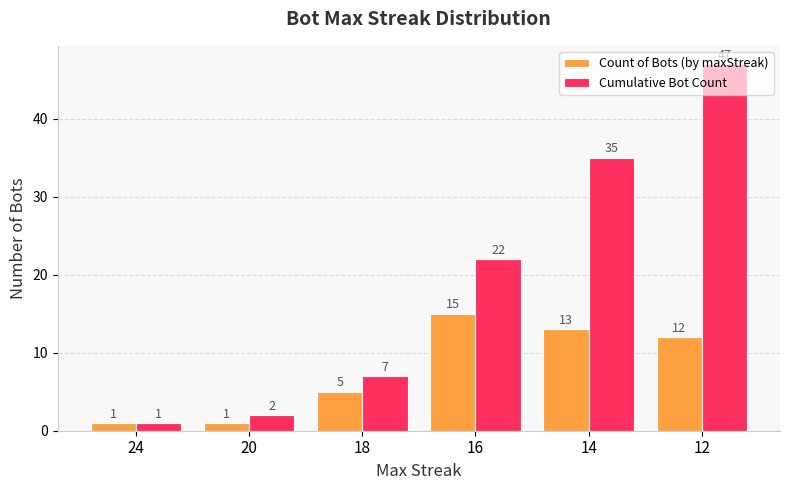

Reading left to right, what are all the values shown in this chart?

Count of Bots (by maxStreak): 1	1	5	15	13	12
Cumulative Bot Count: 1	2	7	22	35	47